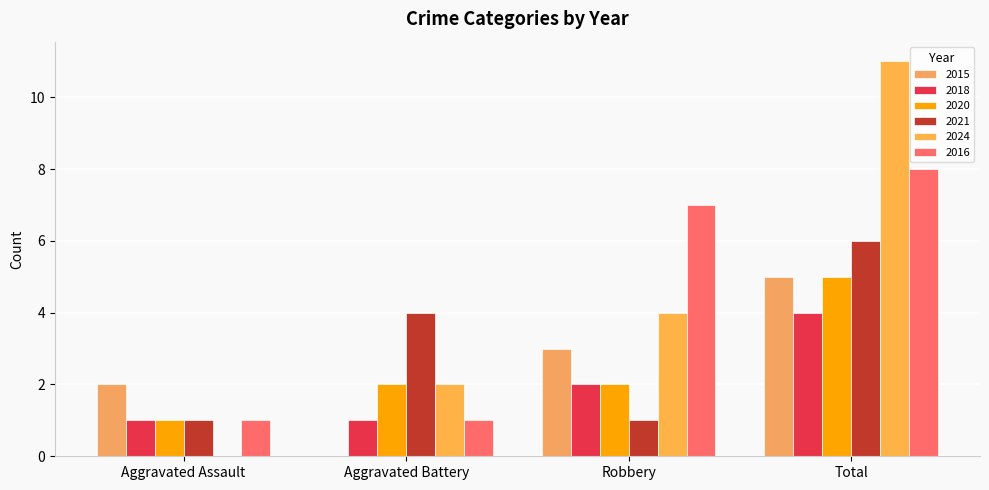

The value of 2021 at Aggravated Battery is 6. True or false?

False